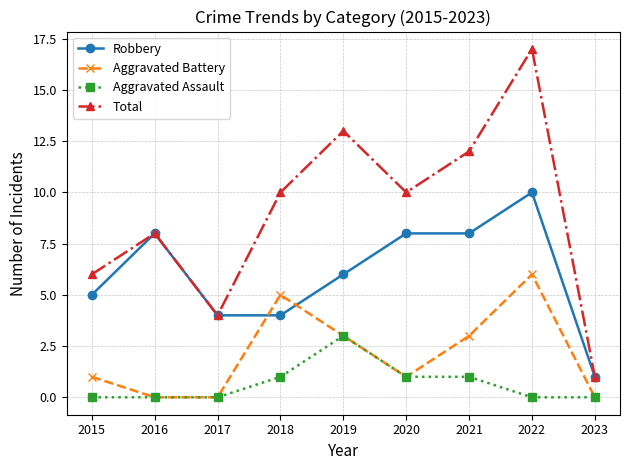

What is the average value of the Total series?

9